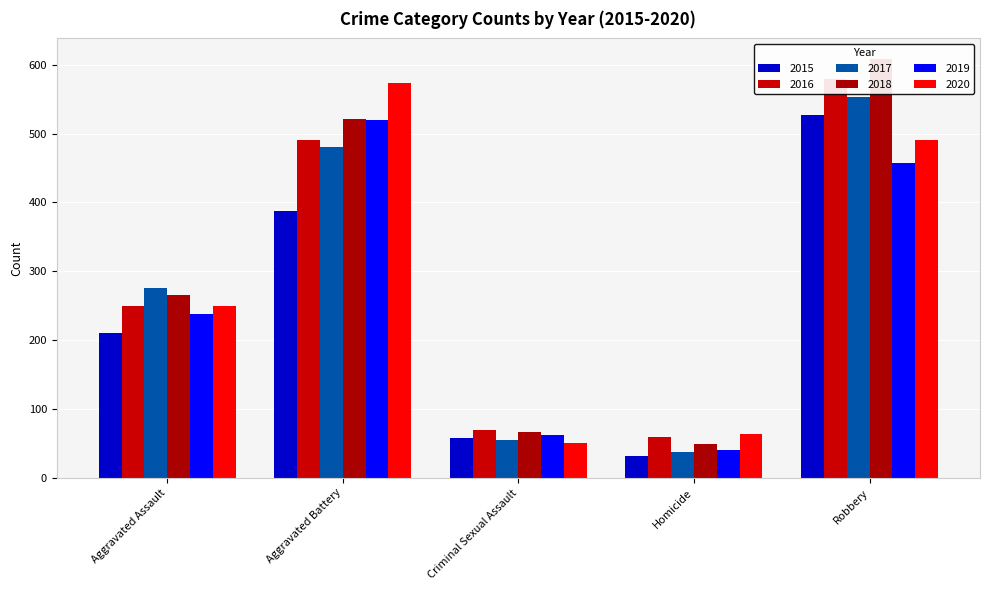

Rank the categories by 2020 value from lowest to highest.

Criminal Sexual Assault, Homicide, Aggravated Assault, Robbery, Aggravated Battery